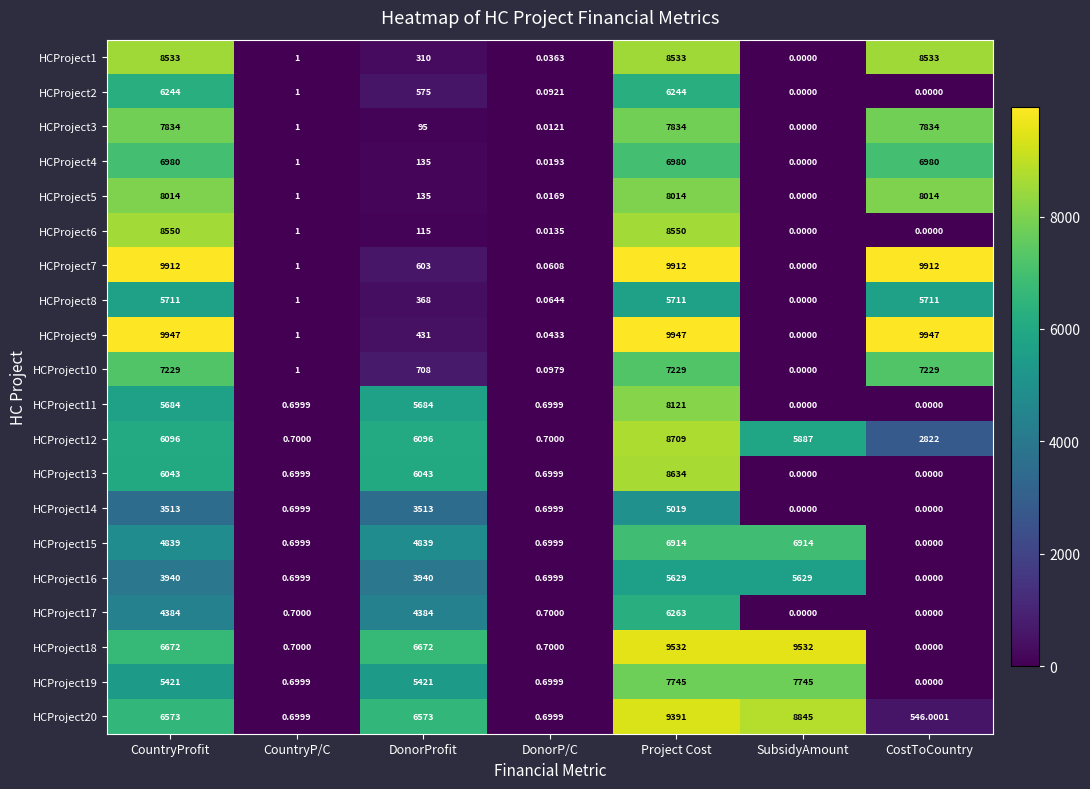

What is the difference between the highest and lowest values at DonorProfit?

6577.0